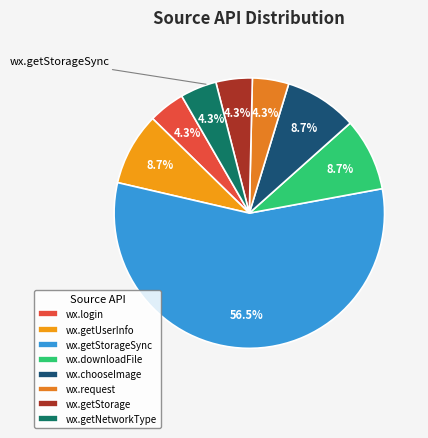

Is it true that wx.chooseImage is 38% of the pie?

False